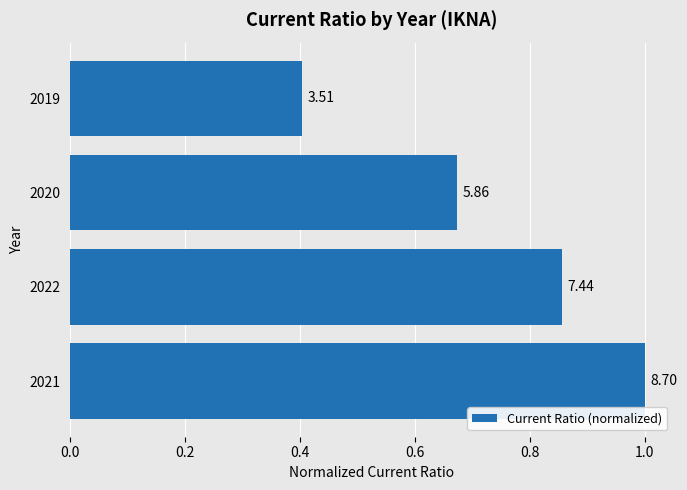

Does the chart contain any negative values?

No